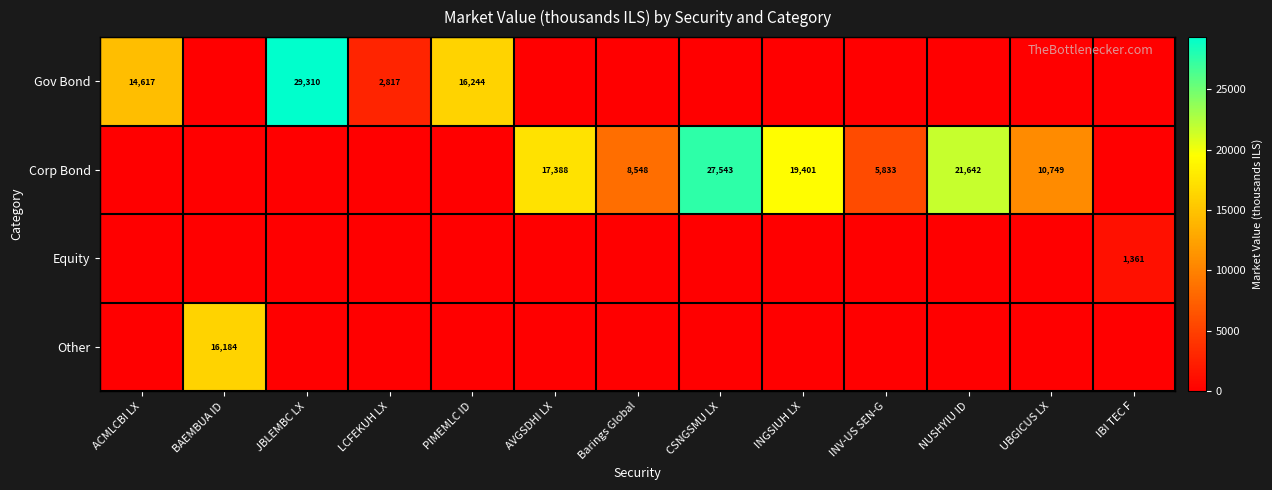

The value of Gov Bond at JBLEMBC LX is 29310. True or false?

True